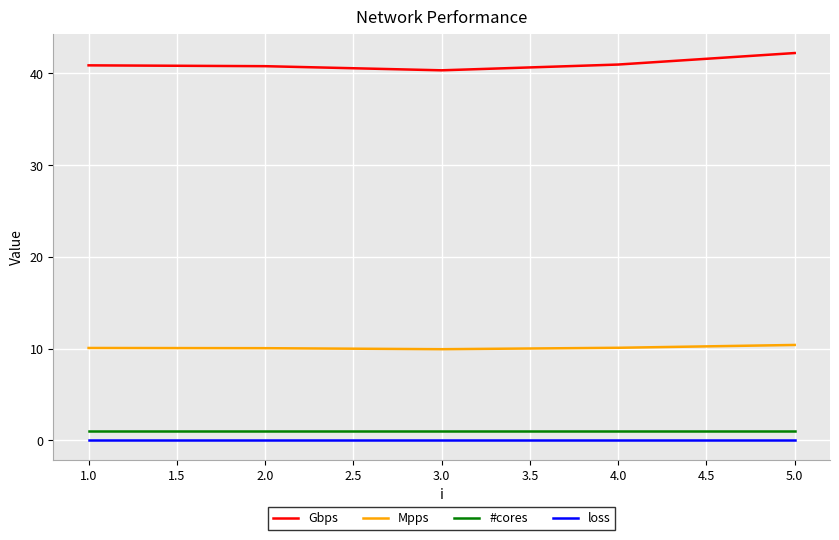

How many lines are shown in the chart?

4